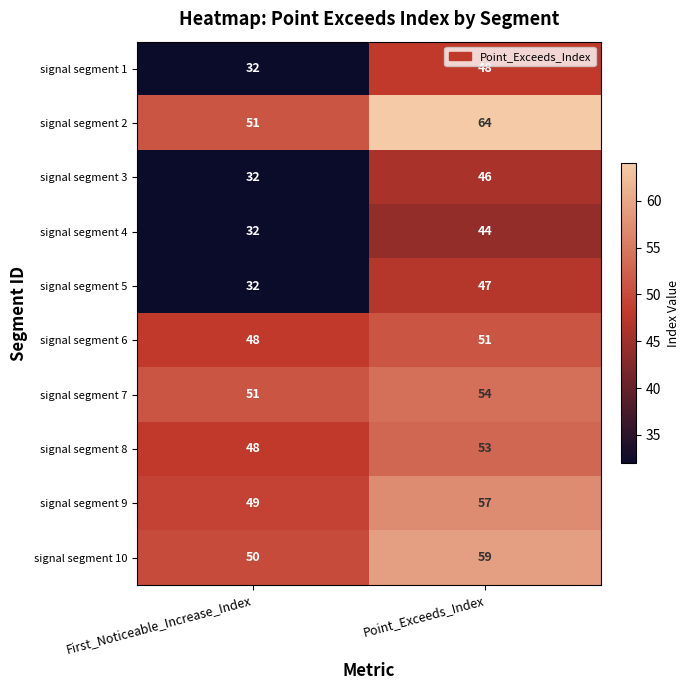

What is the greatest value displayed?

64